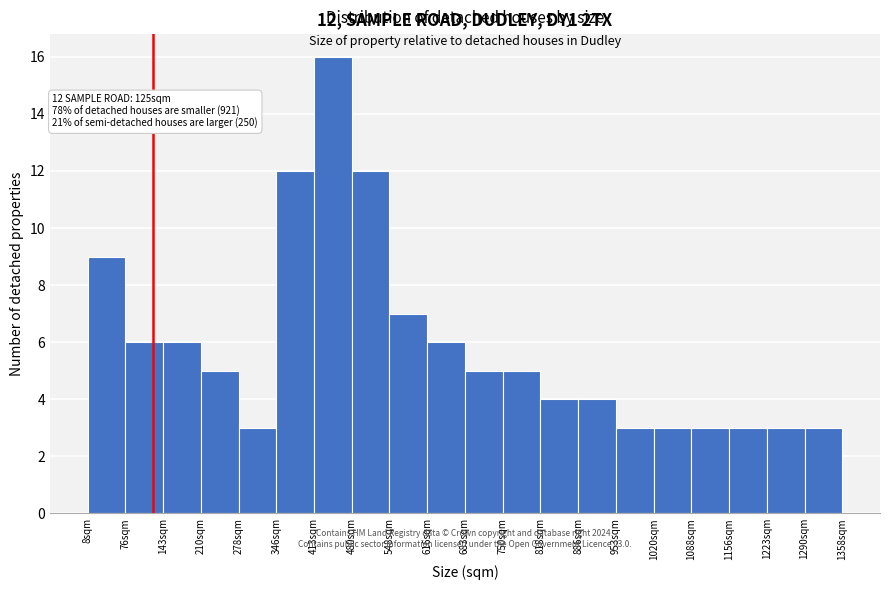

Which range on the x-axis has the tallest bar?

410 to 480